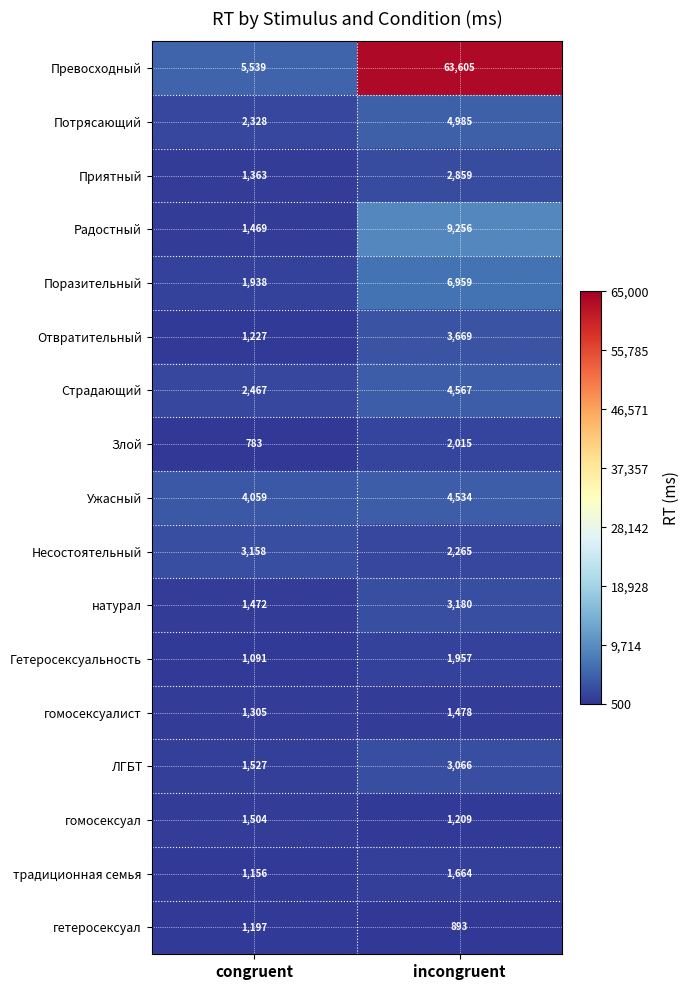

At incongruent, list the series in order from largest to smallest.

Превосходный, Радостный, Поразительный, Потрясающий, Страдающий, Ужасный, Отвратительный, натурал, ЛГБТ, Приятный, Несостоятельный, Злой, Гетеросексуальность, традиционная семья, гомосексуалист, гомосексуал, гетеросексуал